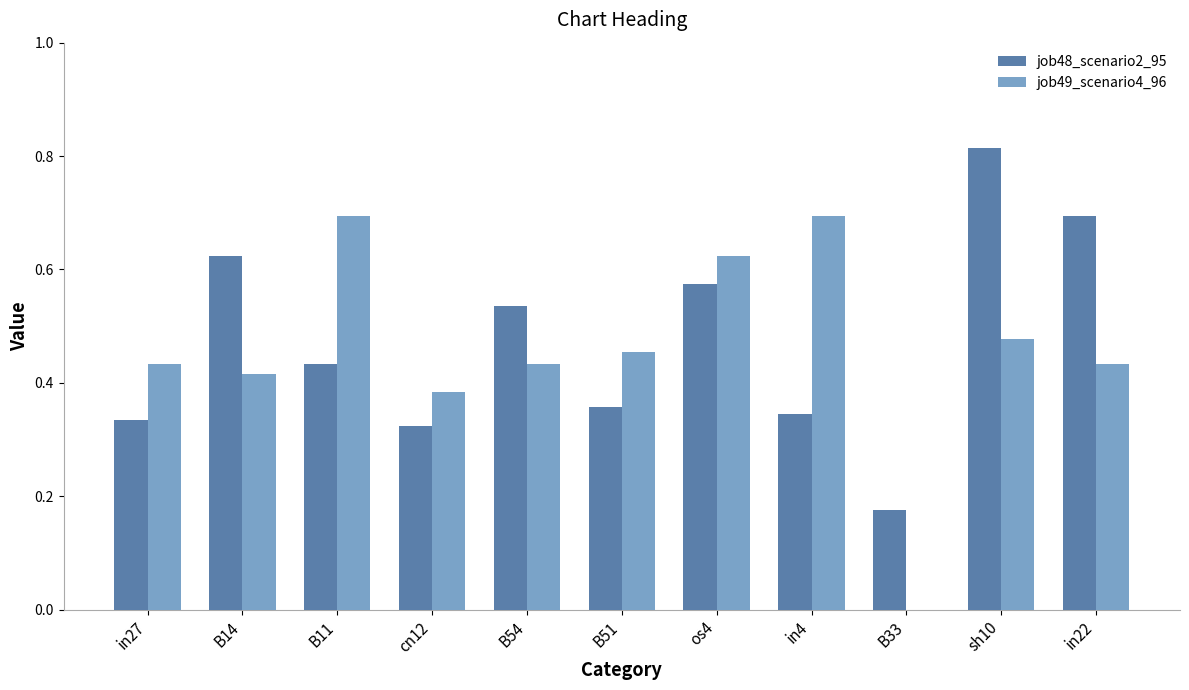

Are the bars grouped side by side (vs. stacked)?

Yes